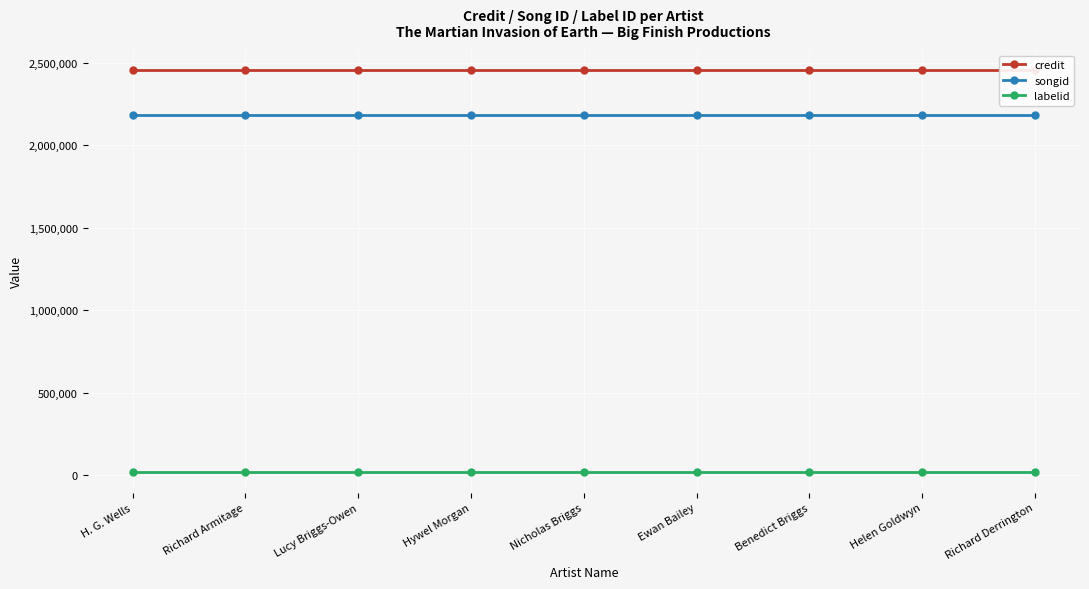

What is the sum of all songid values?

19618722